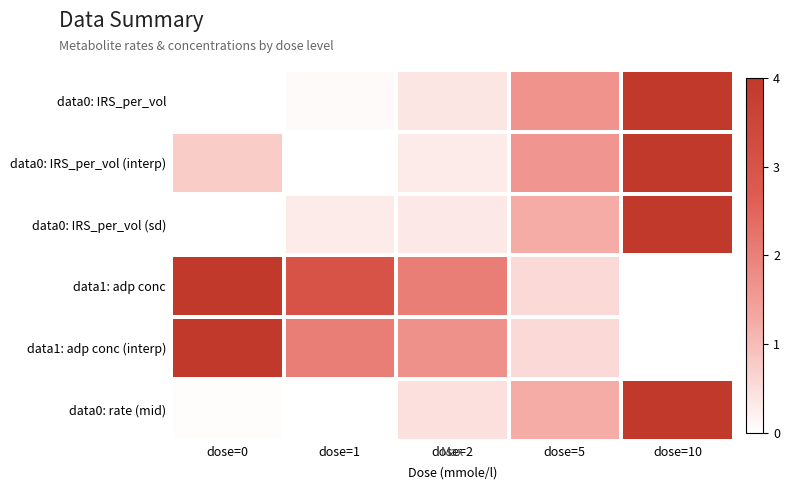

Reading left to right, list all the values displayed in this chart.

data0: IRS_per_vol: dose=0=0.0	dose=1=0.0	dose=2=0.1	dose=5=0.4	dose=10=1.0
data0: IRS_per_vol (interp): dose=0=0.2	dose=1=0.0	dose=2=0.1	dose=5=0.4	dose=10=1.0
data0: IRS_per_vol (sd): dose=0=0.0	dose=1=0.1	dose=2=0.1	dose=5=0.3	dose=10=1.0
data1: adp conc: dose=0=1.0	dose=1=0.8	dose=2=0.5	dose=5=0.1	dose=10=0.0
data1: adp conc (interp): dose=0=1.0	dose=1=0.5	dose=2=0.4	dose=5=0.1	dose=10=0.0
data0: rate (mid): dose=0=0.0	dose=1=0.0	dose=2=0.1	dose=5=0.3	dose=10=1.0